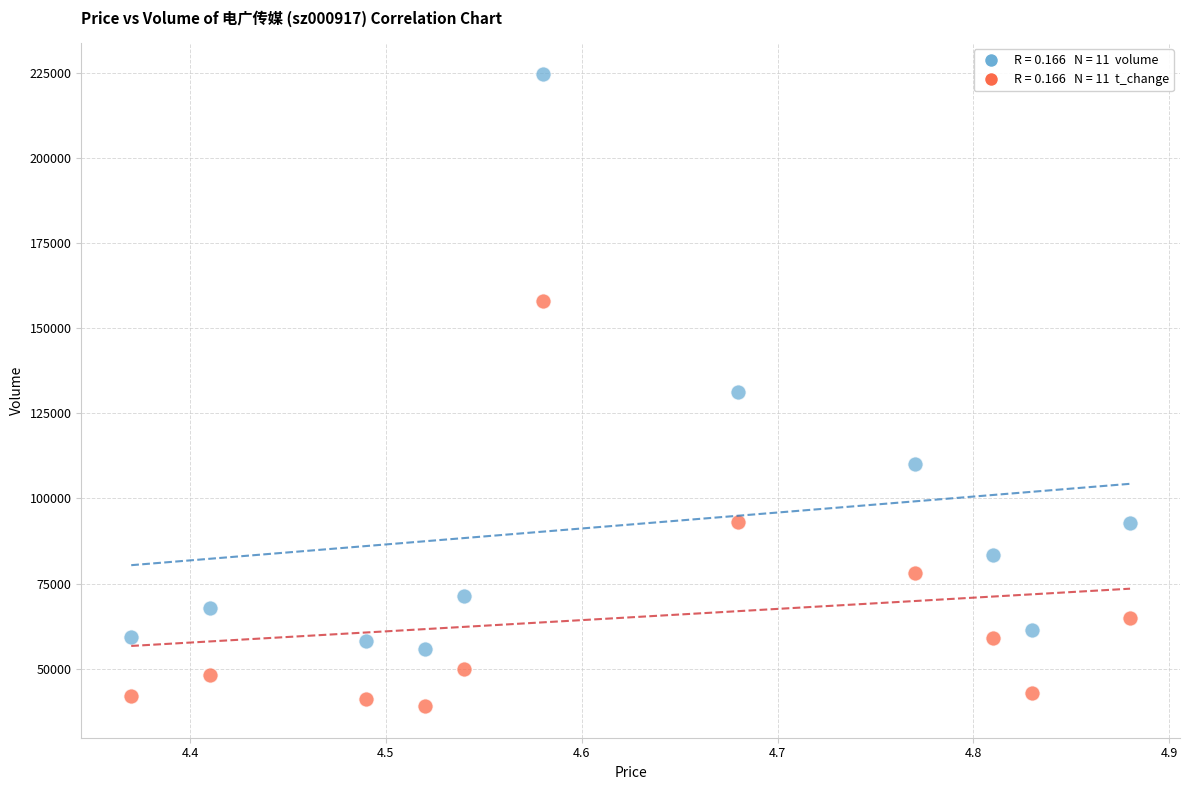

Across all data points, what is the range of Y values (max minus min)?

185459